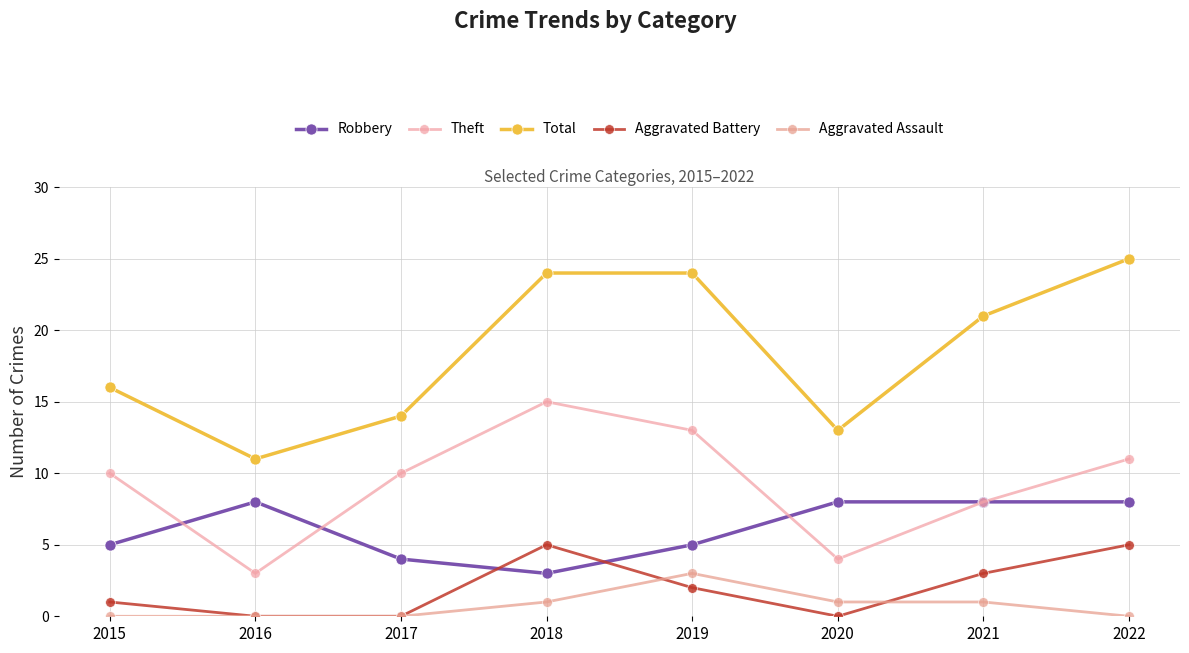

The value of Total at 2015 is 22. True or false?

False